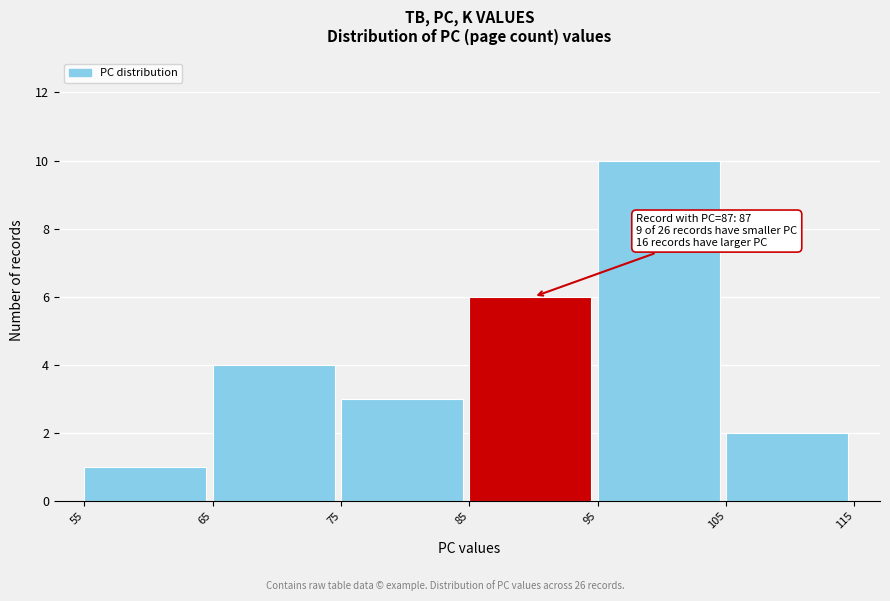

Over which range of the x-axis is the bar tallest?

95 to 105